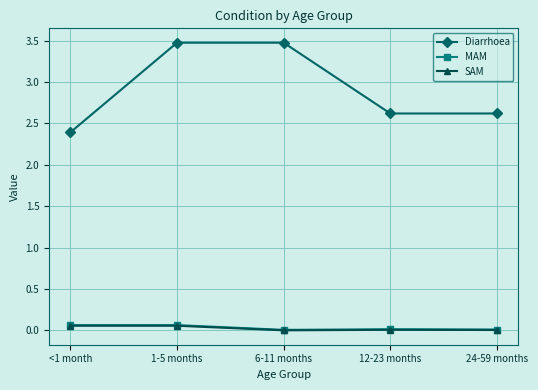

What is the label of the 4th point from the left?

12-23 months